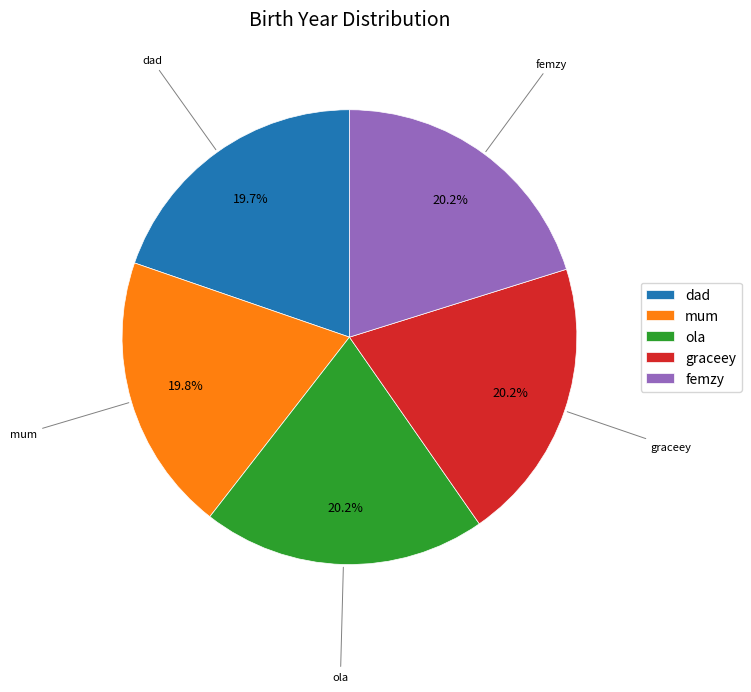

To the nearest percent, what is the average slice percentage?

20%